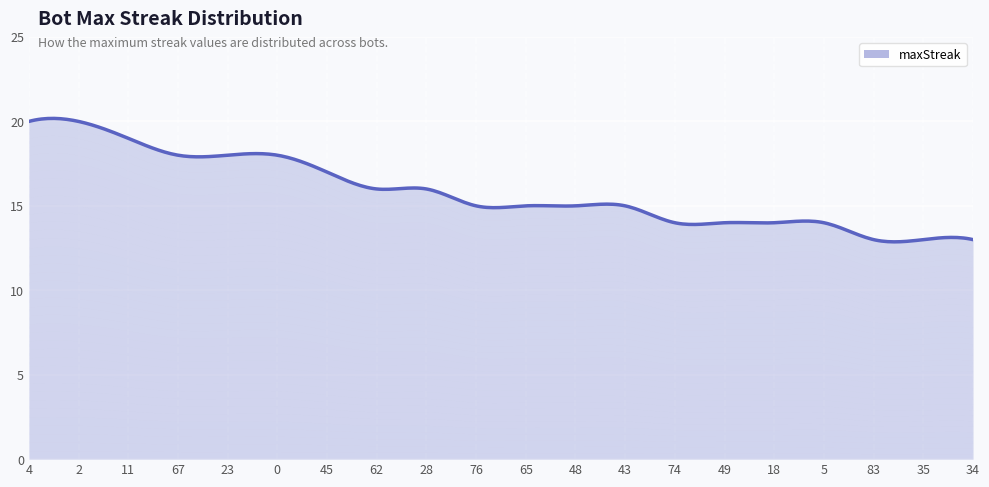

Rank the categories by value from lowest to highest.

83, 35, 34, 74, 49, 18, 5, 76, 65, 48, 43, 62, 28, 45, 67, 23, 0, 11, 4, 2